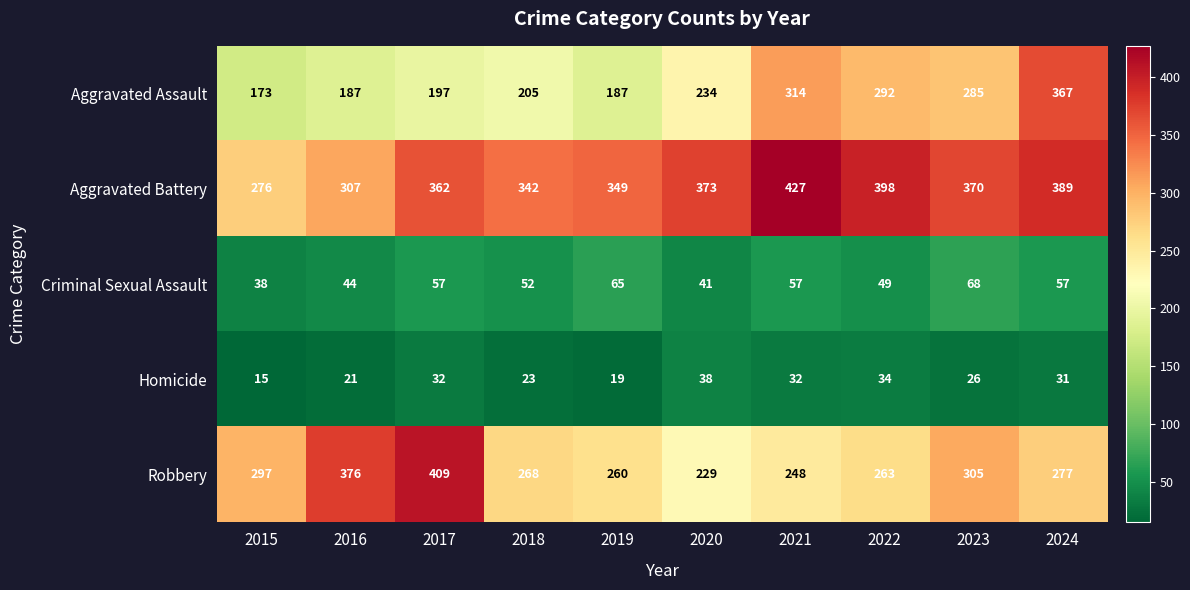

Rank the series at 2023 from lowest to highest value.

Homicide, Criminal Sexual Assault, Aggravated Assault, Robbery, Aggravated Battery